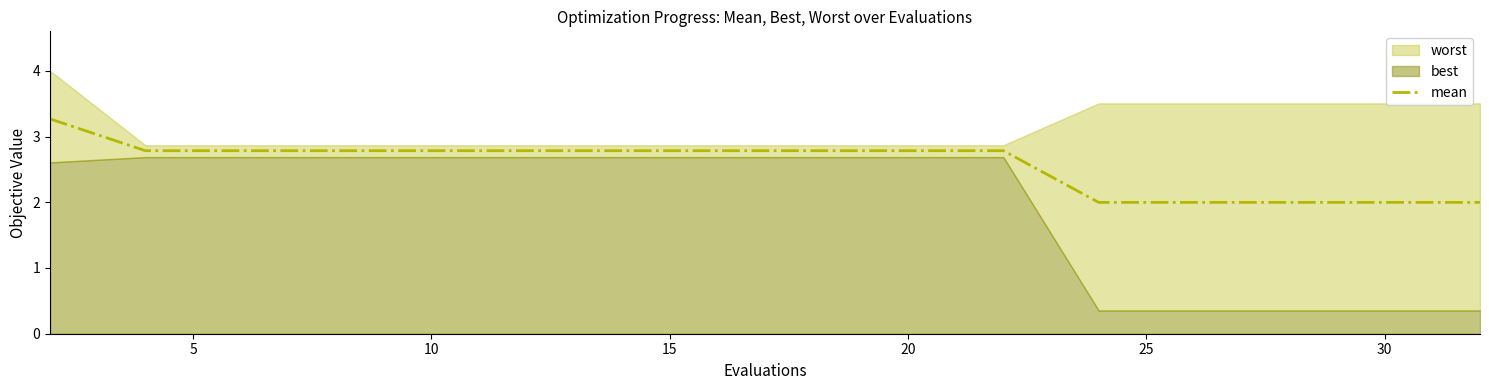

What is the maximum value for mean?

3.3